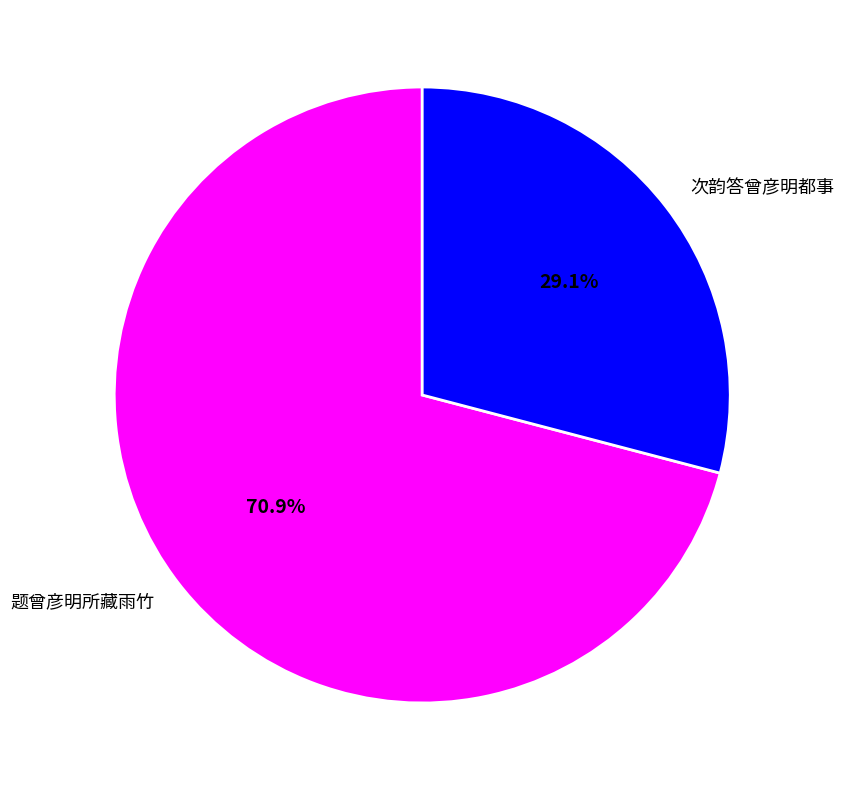

Does 题曾彦明所藏雨竹 account for over 50% of the chart?

Yes